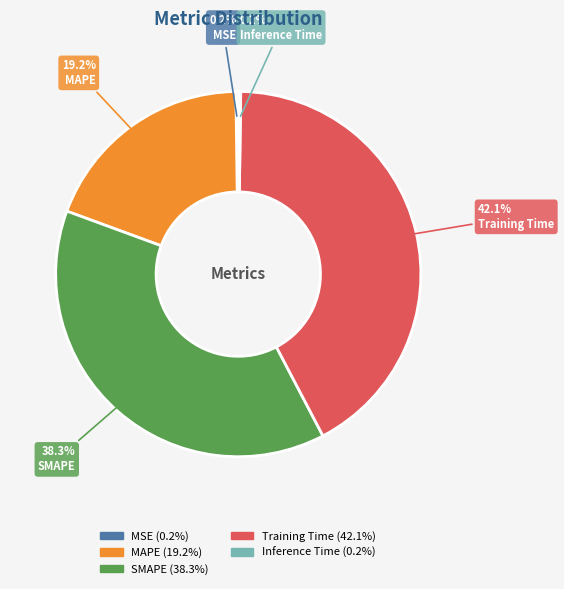

Is there any slice that represents more than half of the pie?

No